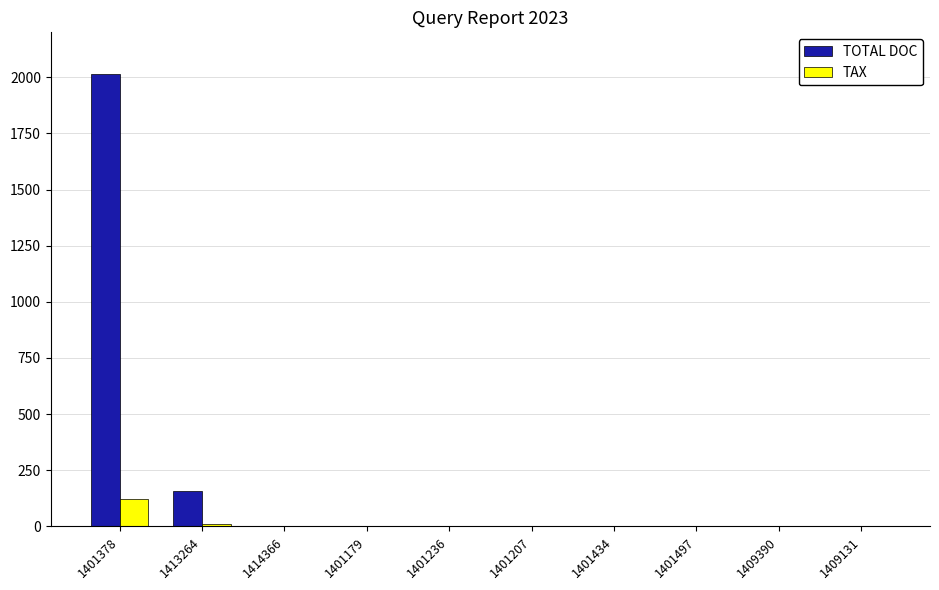

What is the average value of the TOTAL DOC series?

217.4